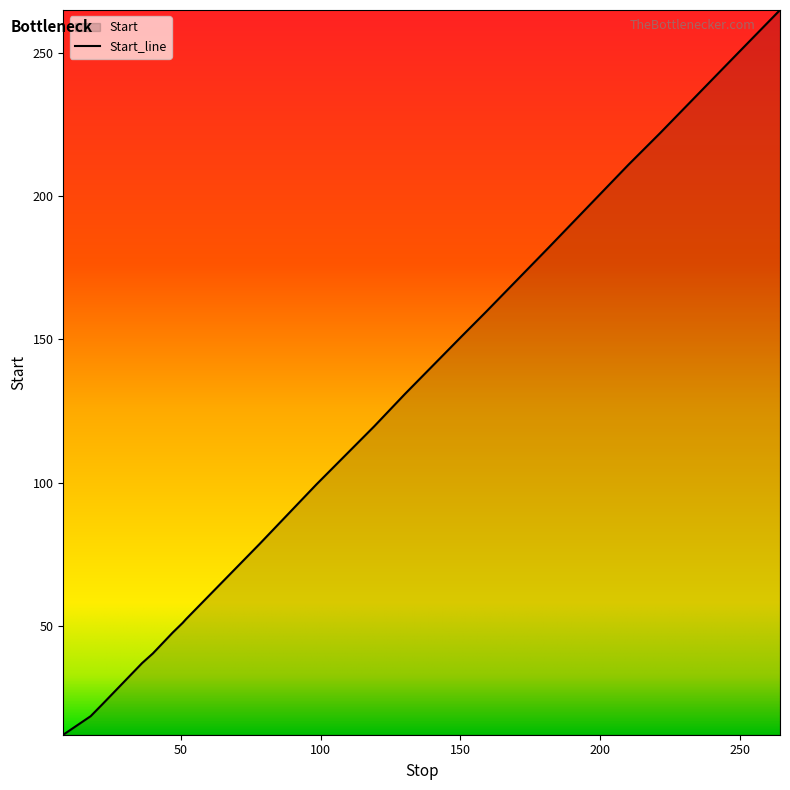

What is the ratio of the value at 17.78 to the value at 50.691?

0.4